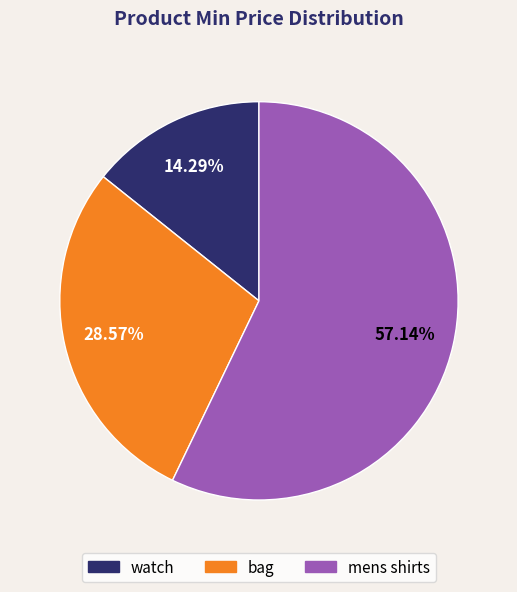

Which slice represents more than half of the pie?

mens shirts